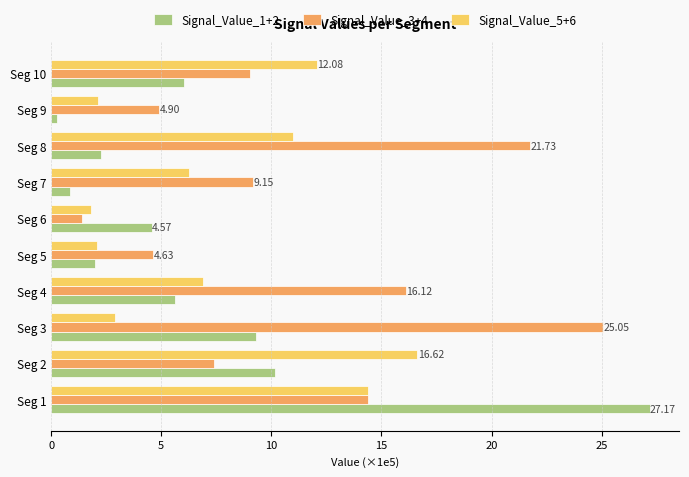

What is the difference between the second highest and minimum values in the Signal_Value_1+2 series?

9.9